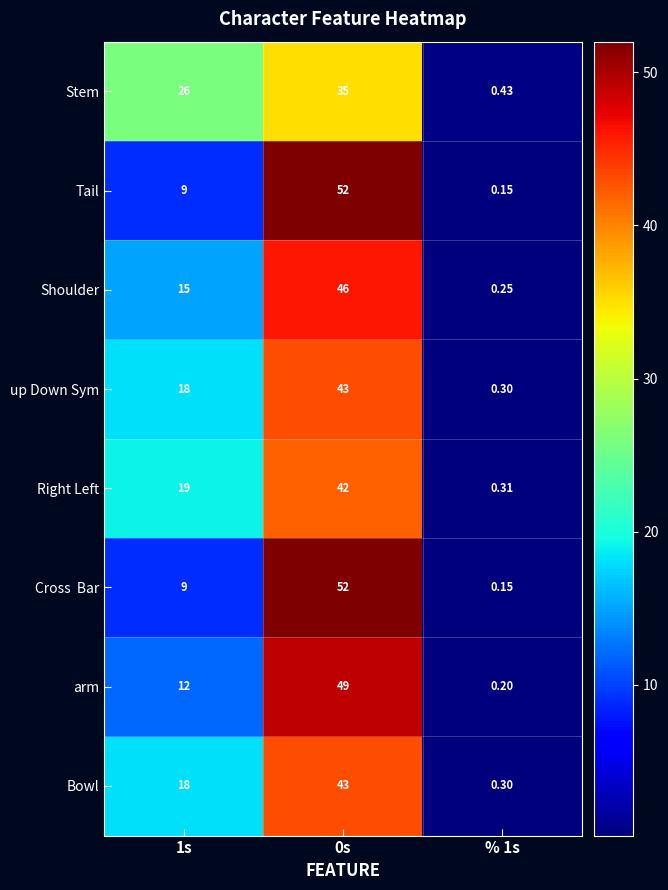

Count the number of data series in this chart.

8